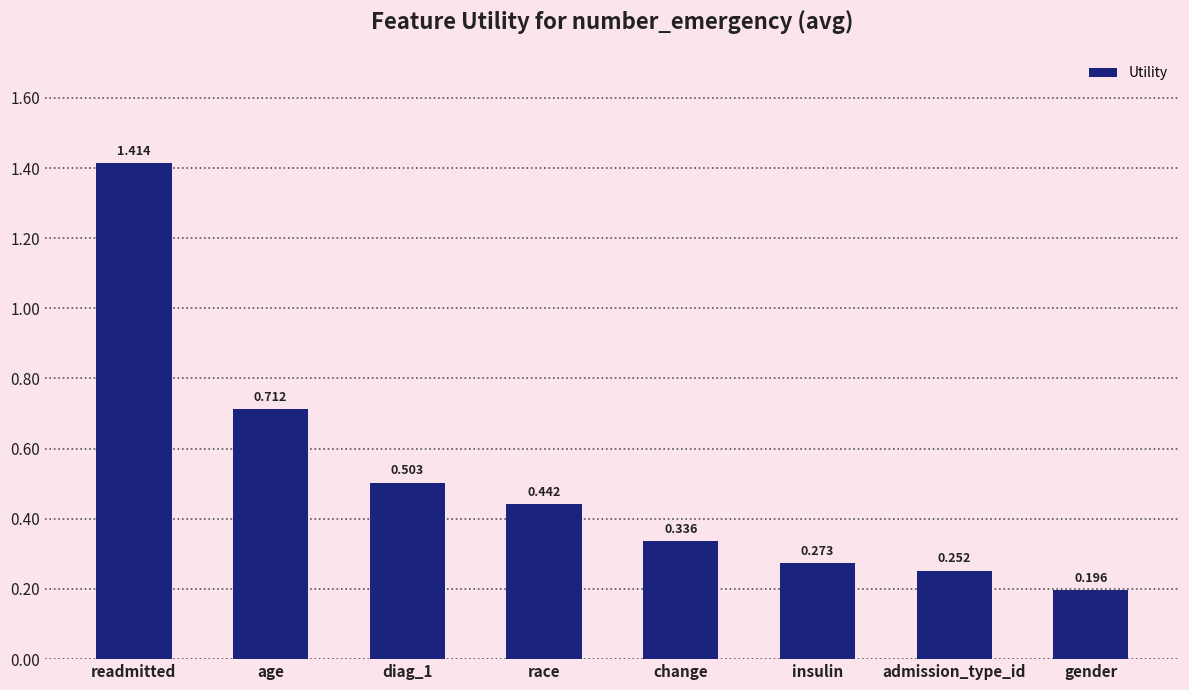

What is the label of the 1st bar from the left?

readmitted